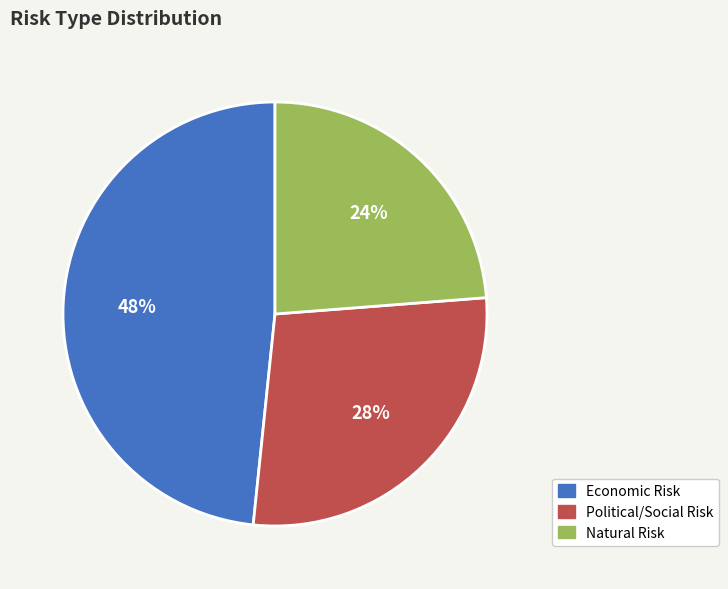

Is it true that Economic Risk is 62% of the pie?

False